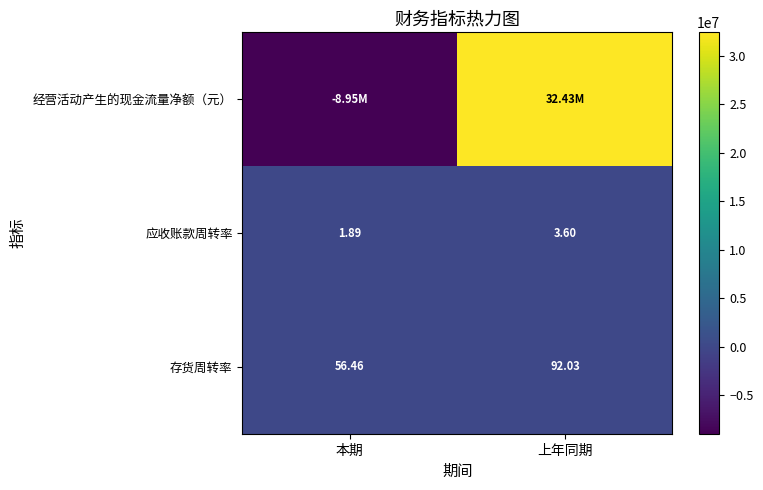

At which label does 应收账款周转率 first exceed 3?

上年同期